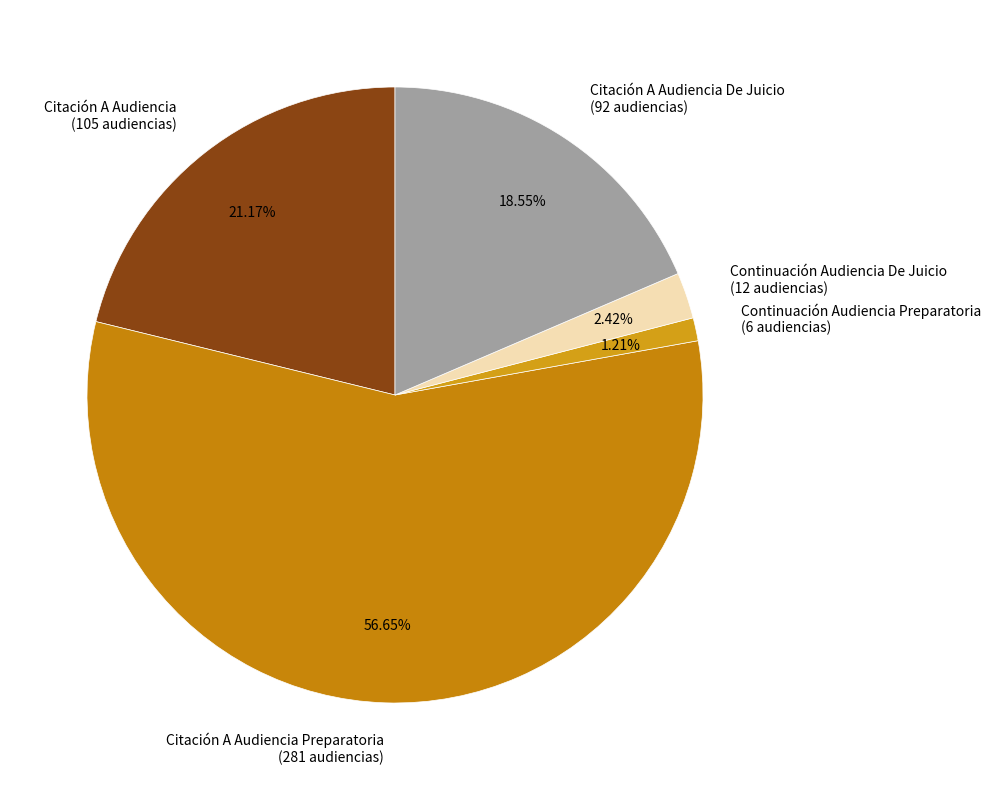

Count the number of slices in the pie.

5